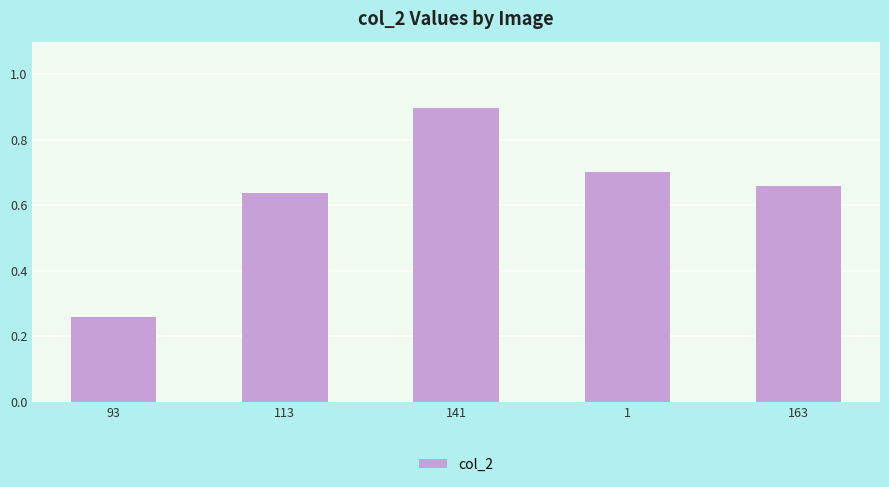

What is the change in value from 141 to 163?

-0.2